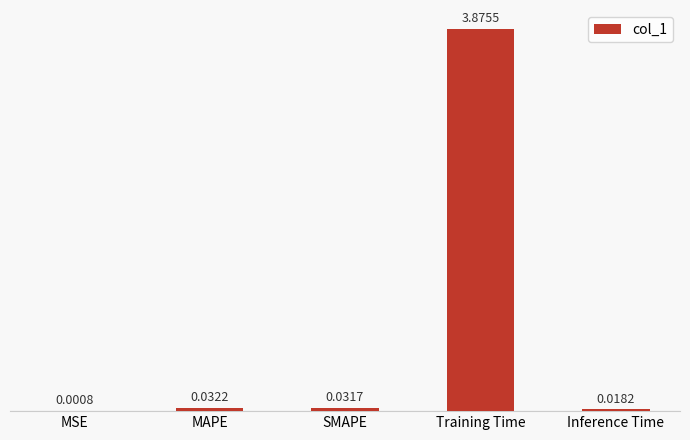

Where is the data nearest to the value 1?

MAPE